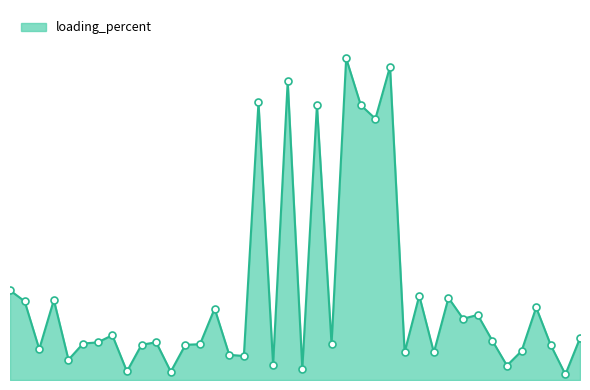

What is the value of the 37th point from the left?

7.4